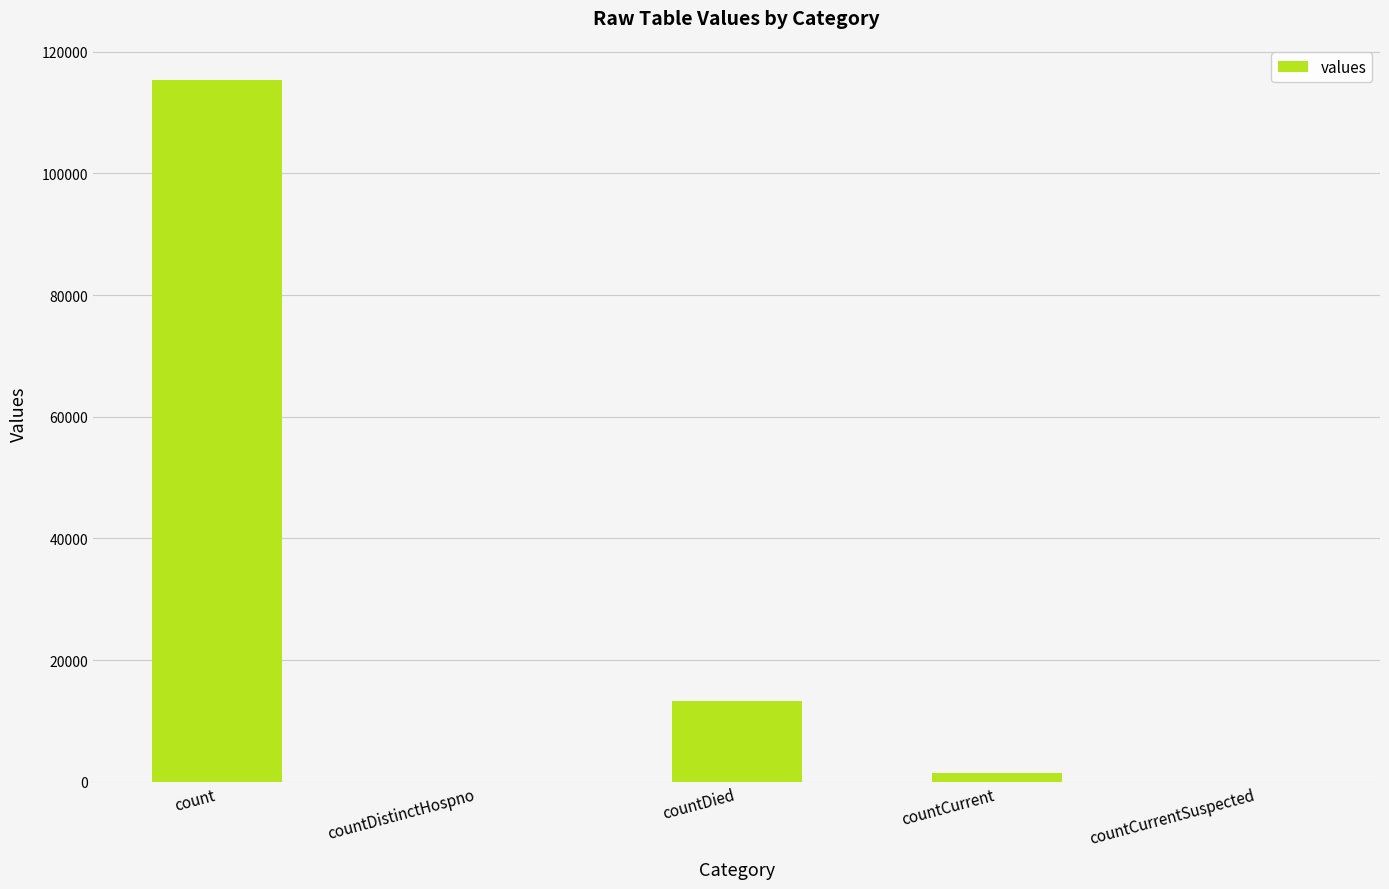

The chart shows a value of 1383 at countCurrent. True or false?

True